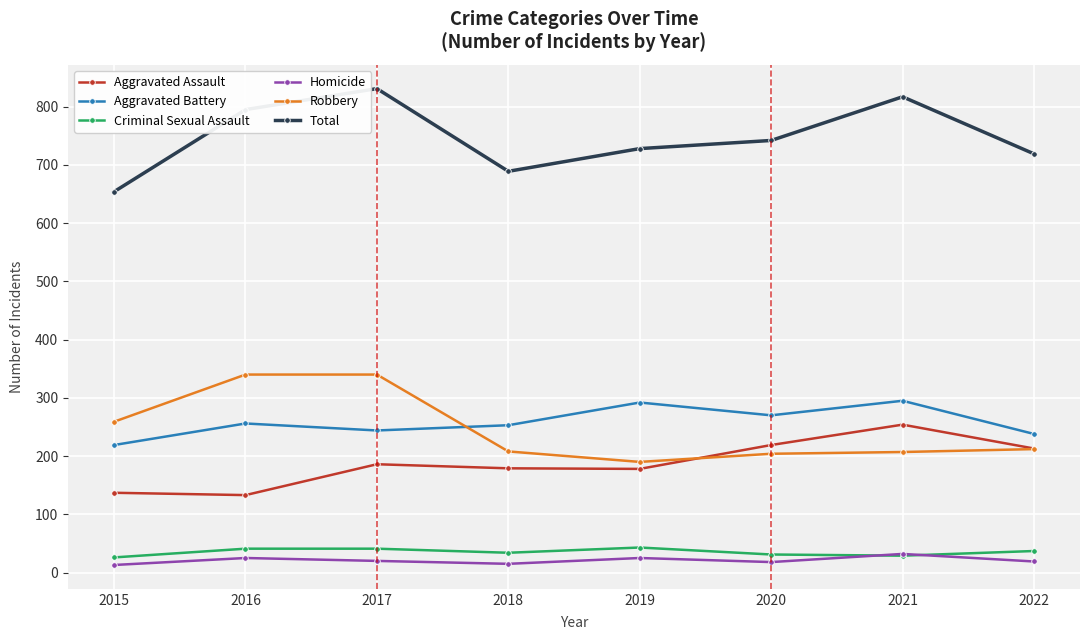

The Aggravated Battery series shows 120 at 2016. True or false?

False